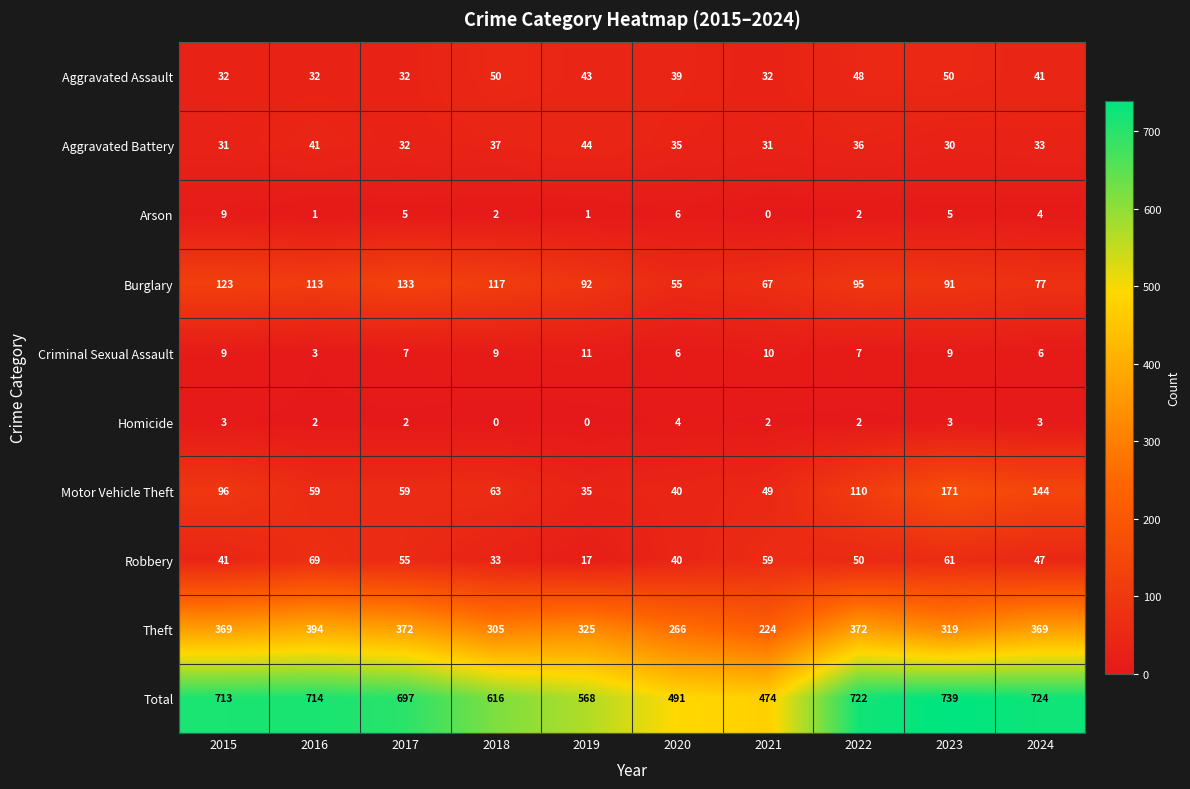

The value of Aggravated Battery at 2019 is 44. True or false?

True